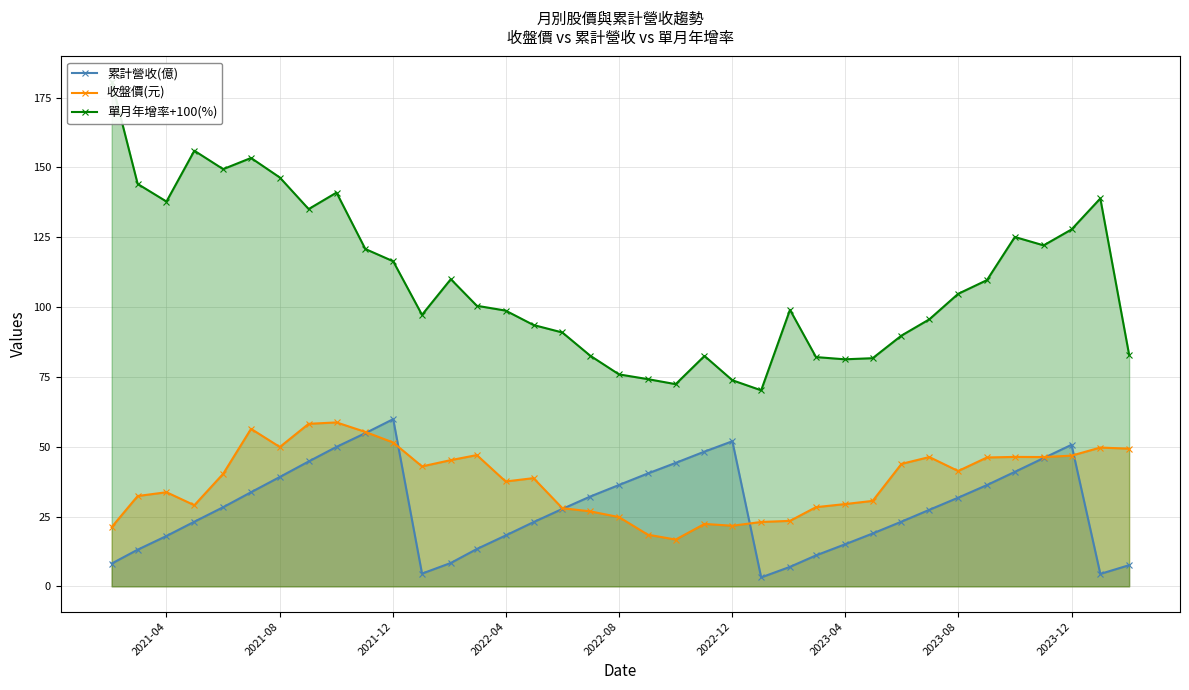

How many lines are shown in the chart?

3